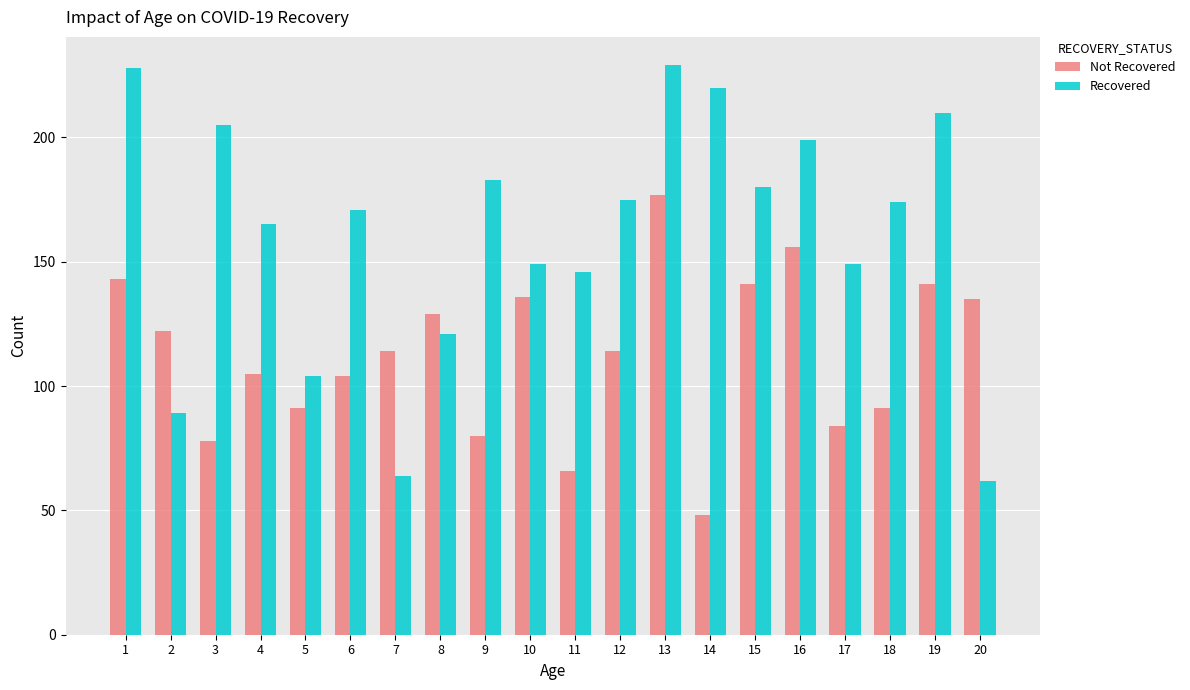

At which label does Recovered first exceed 174?

1